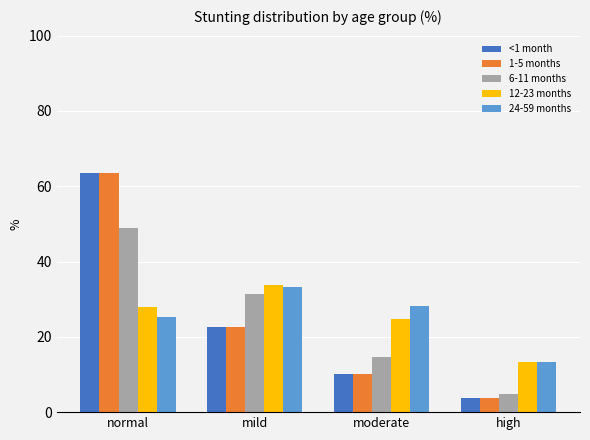

Which series has the widest spread of values?

<1 month